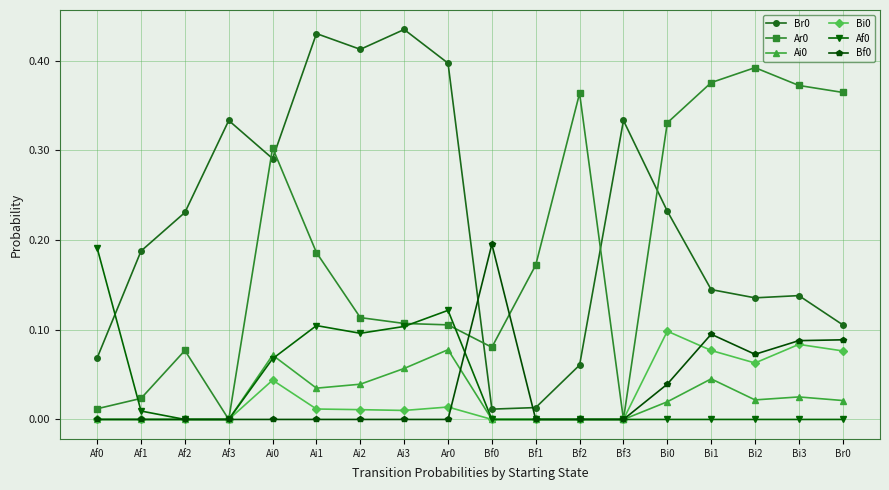

What is the total value across all series at Bi2?

0.7